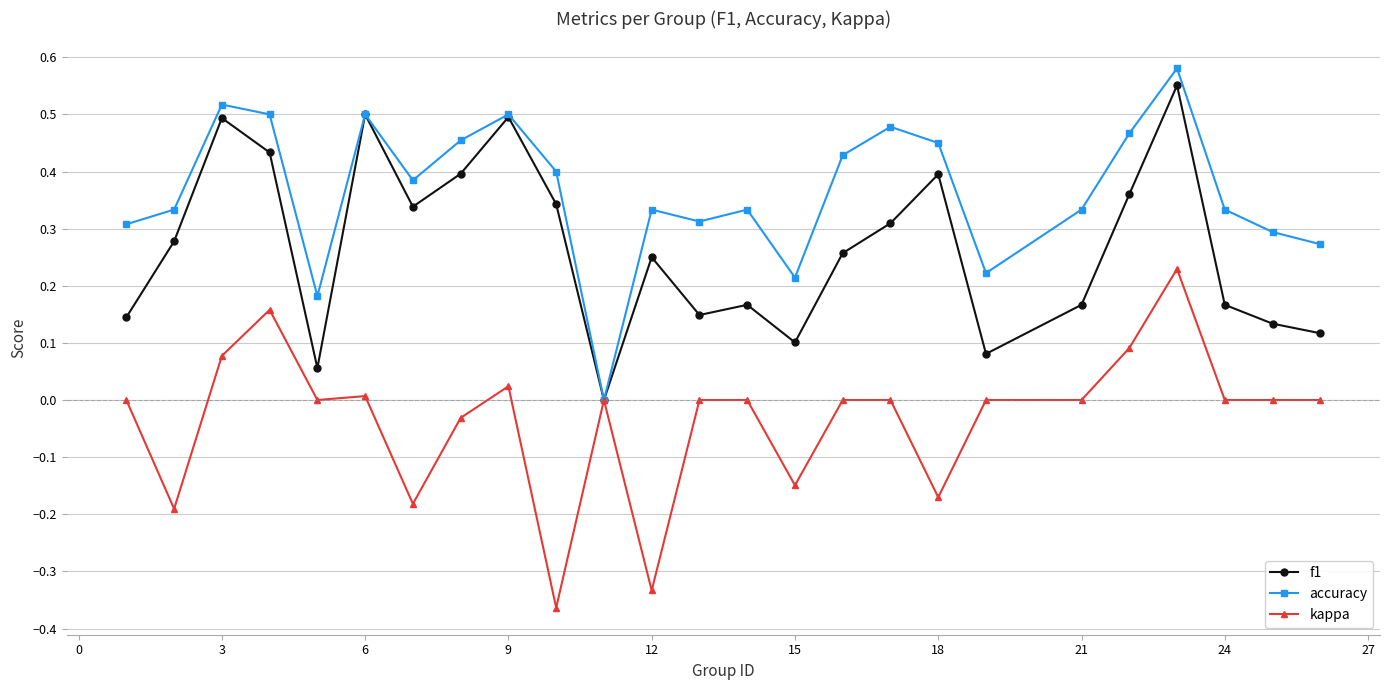

Which series has the largest total across all categories?

accuracy